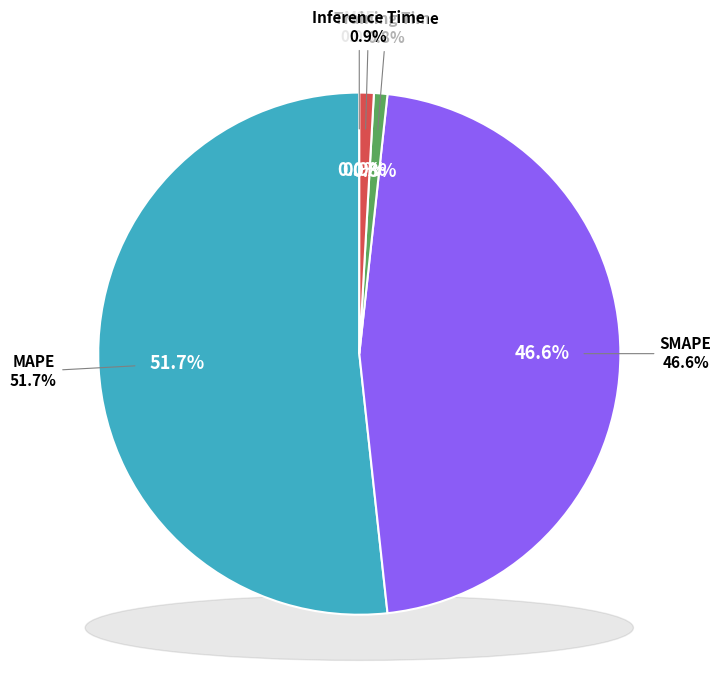

Which slice is the smallest?

MSE